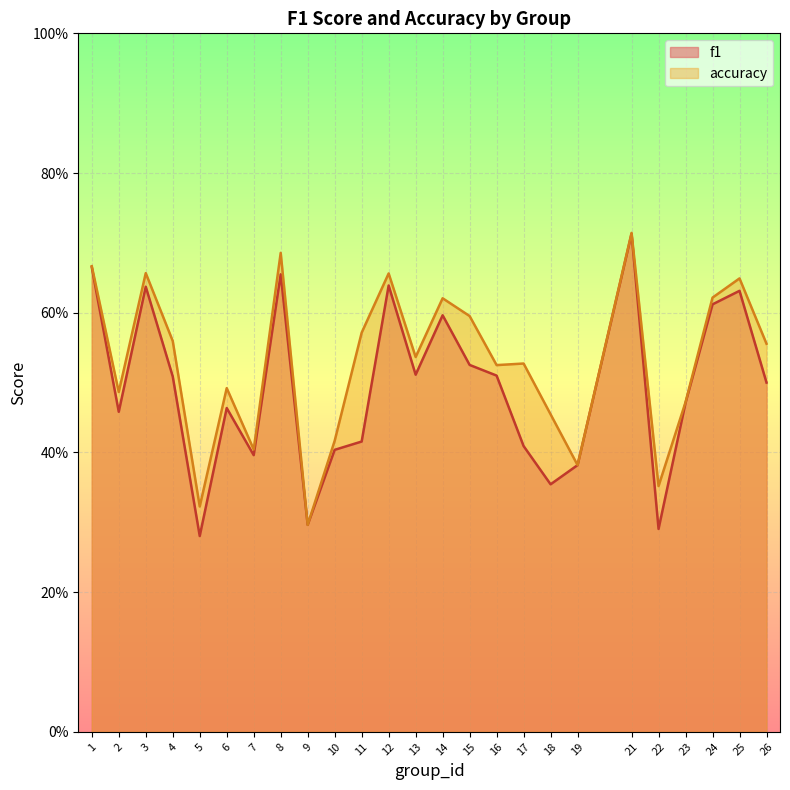

True or false: f1 and accuracy cross at least once.

False